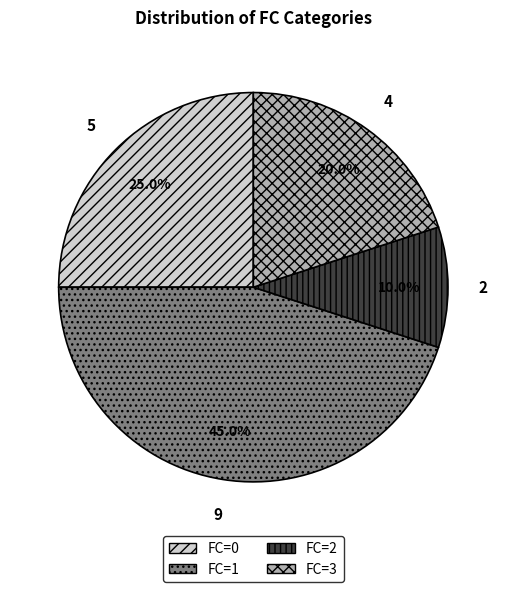

What percentage is the FC=2 slice, to the nearest percent?

10%